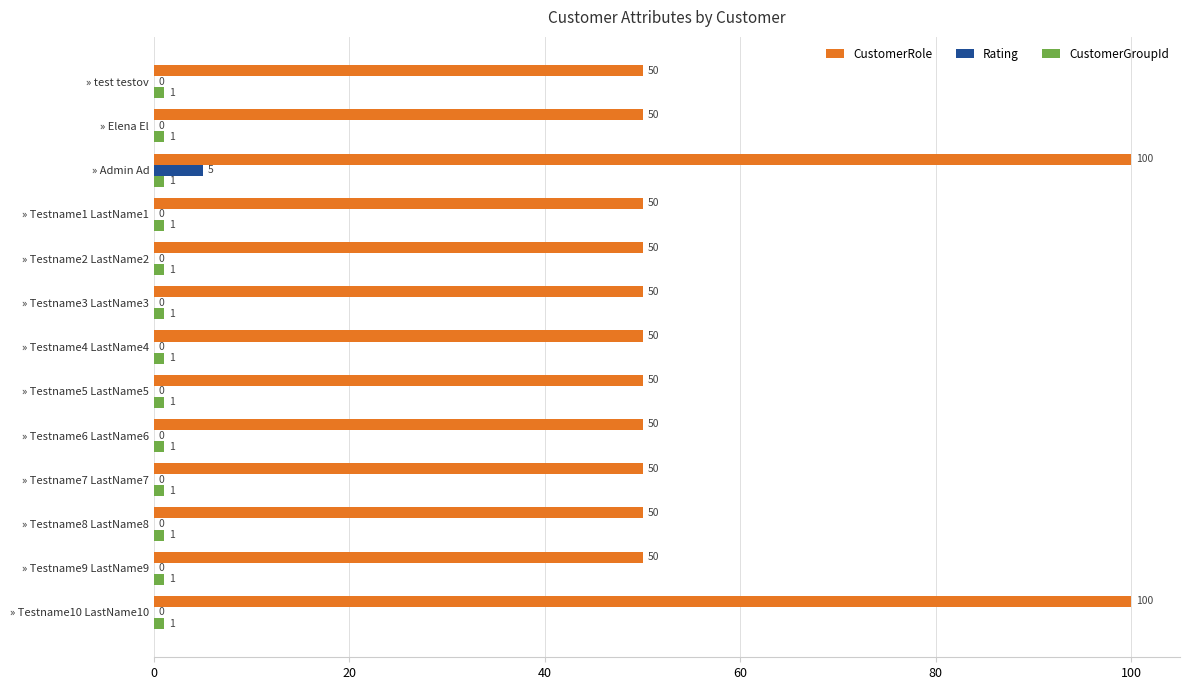

What is the maximum value shown in the chart?

100